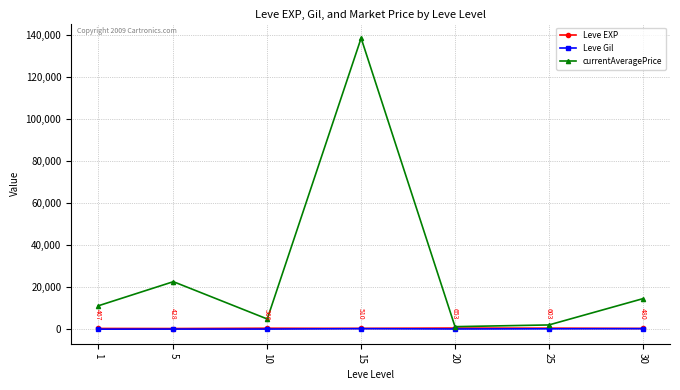

What is the difference between the Leve Gil values at 10 and 1?

42.7